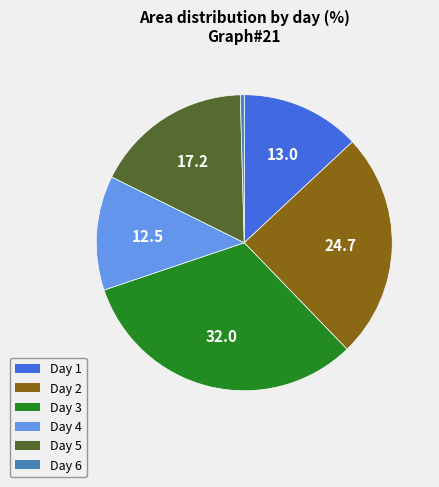

Is there a majority slice in this chart?

No